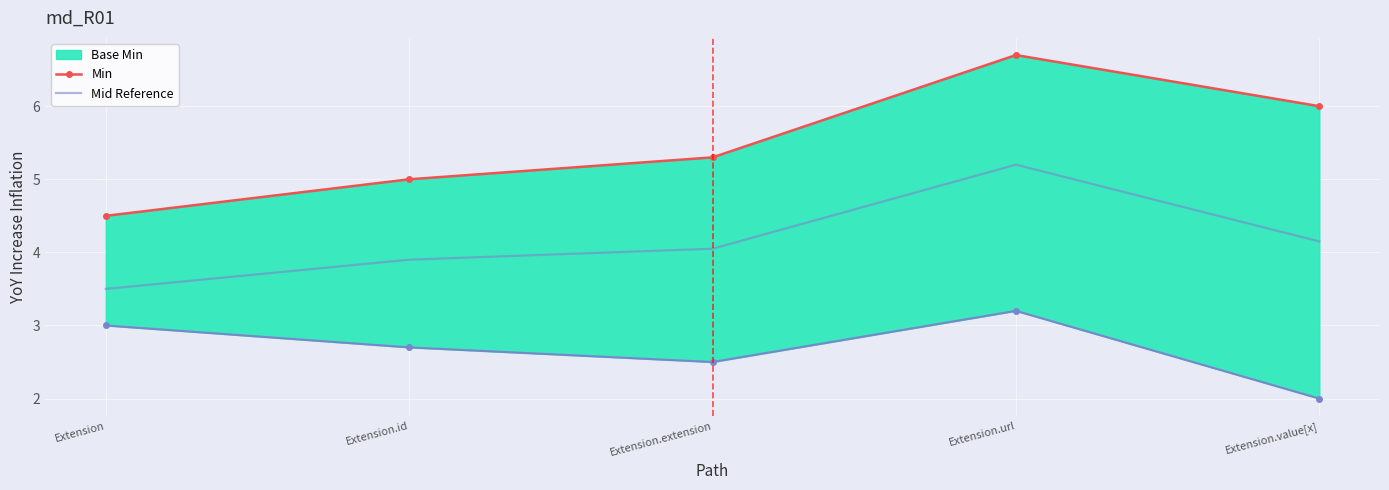

True or false: Min and Mid Reference intersect in this chart.

False